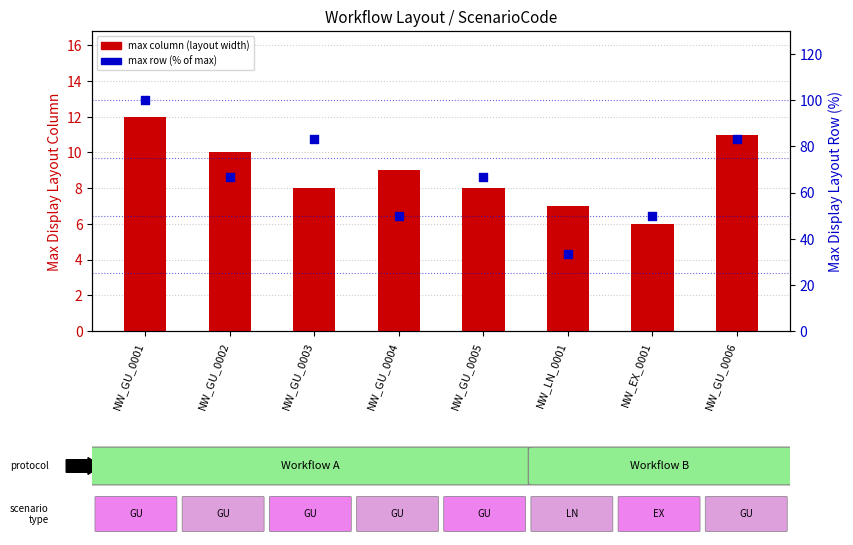

Is the value of max column at NW_GU_0002 greater than the value of max row (% of max) at NW_GU_0004?

No